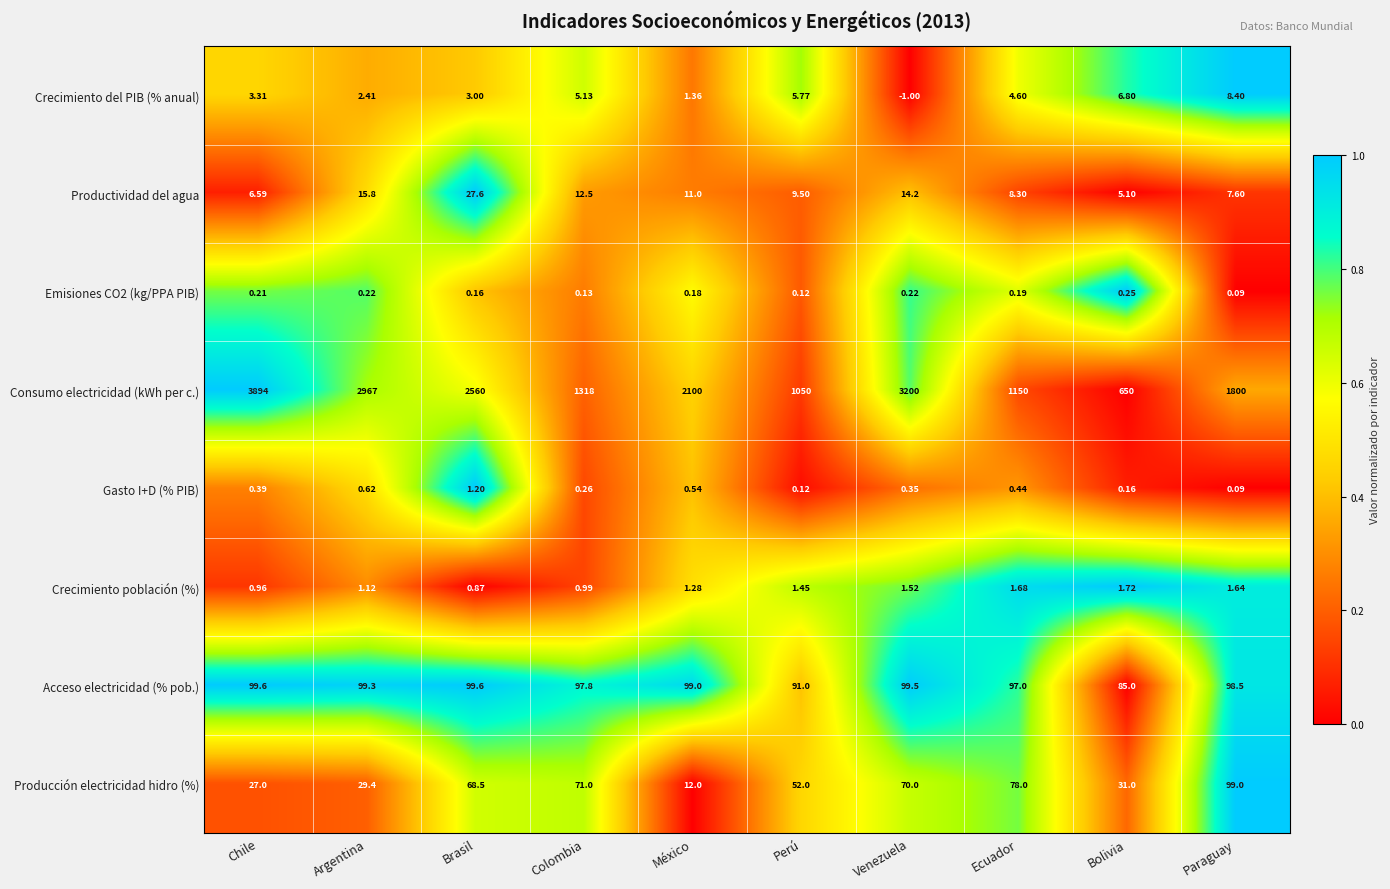

How many data points in Productividad del agua are less than 11?

5